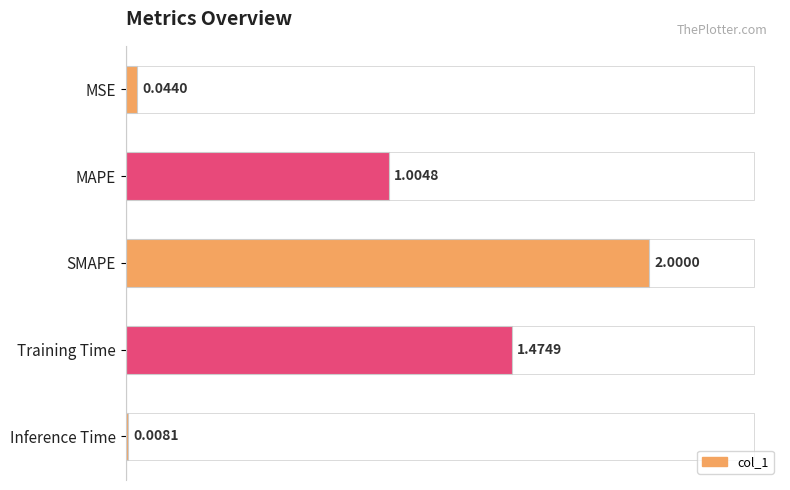

What is the ratio of the value at MAPE to the value at SMAPE?

0.5